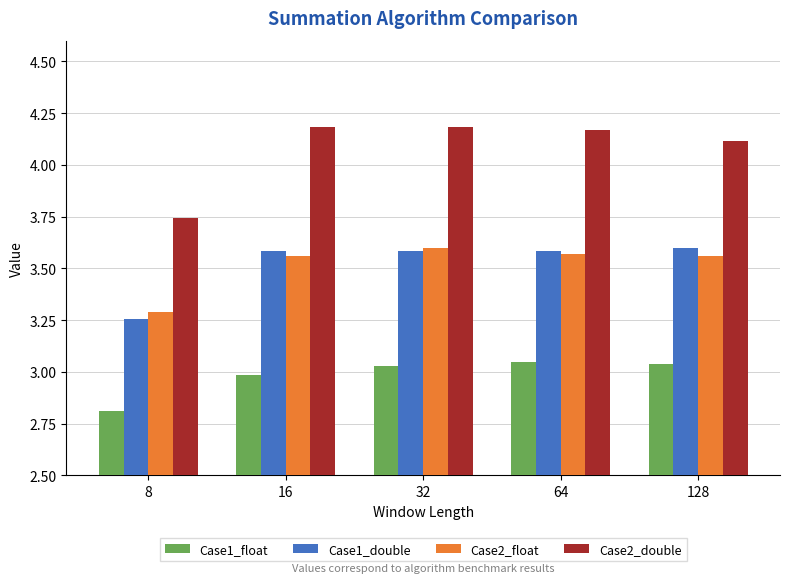

Which series has the widest spread of values?

Case2_double